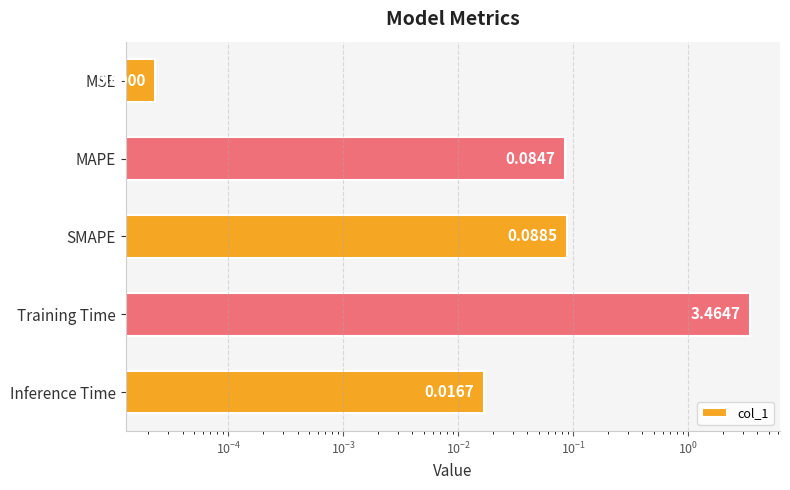

What is the sum of all values?

3.7